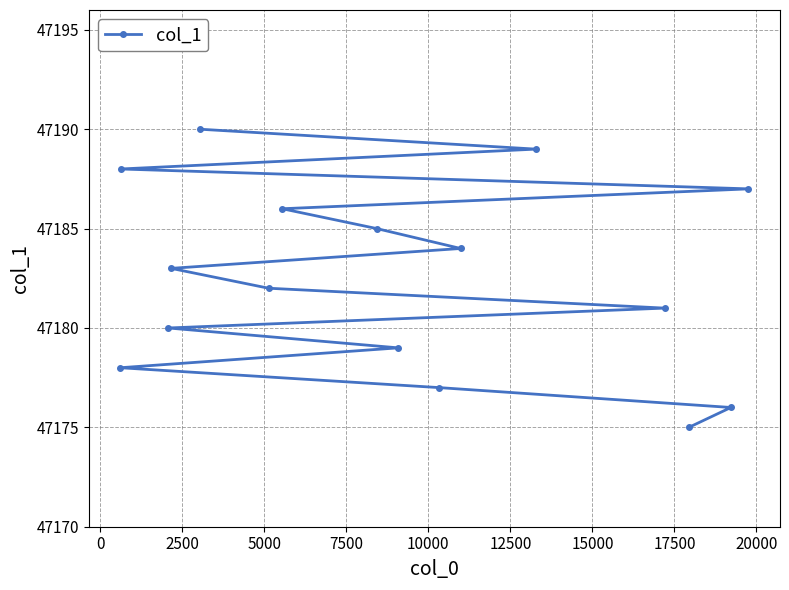

What is the greatest value displayed?

47190